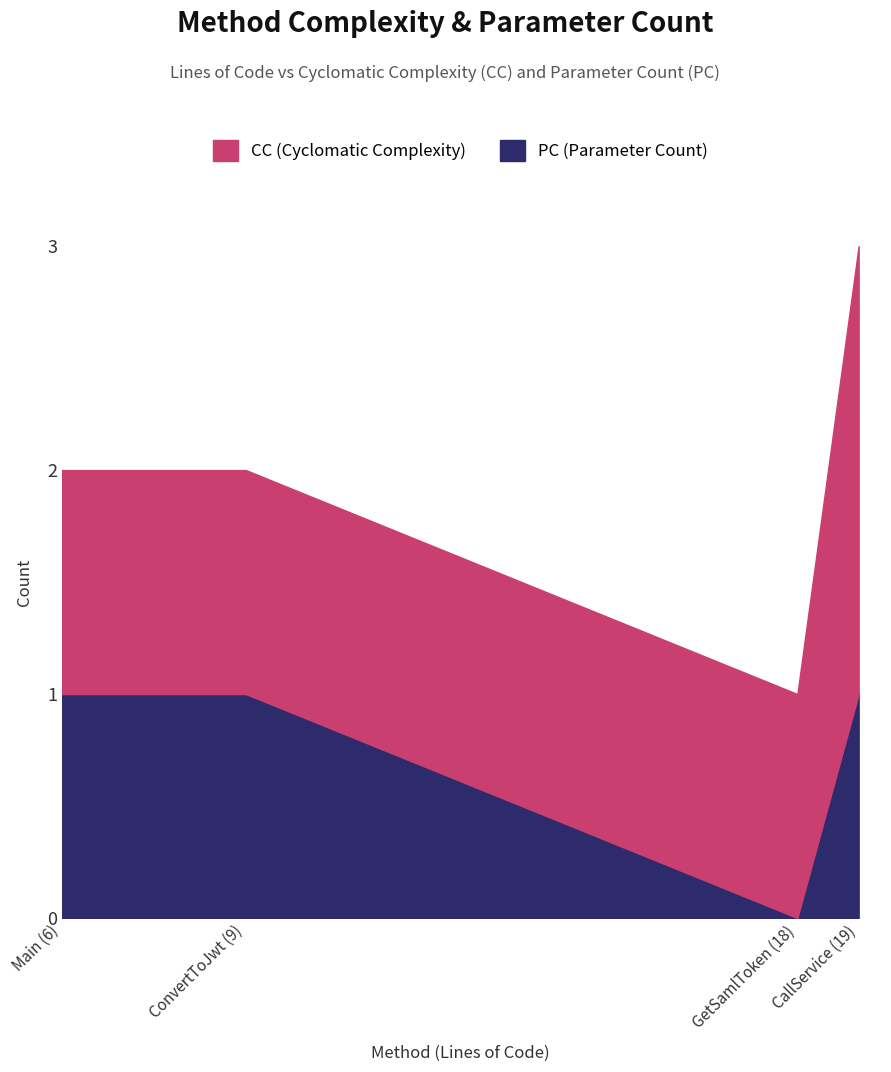

What is the total value across all series at Main (6)?

2